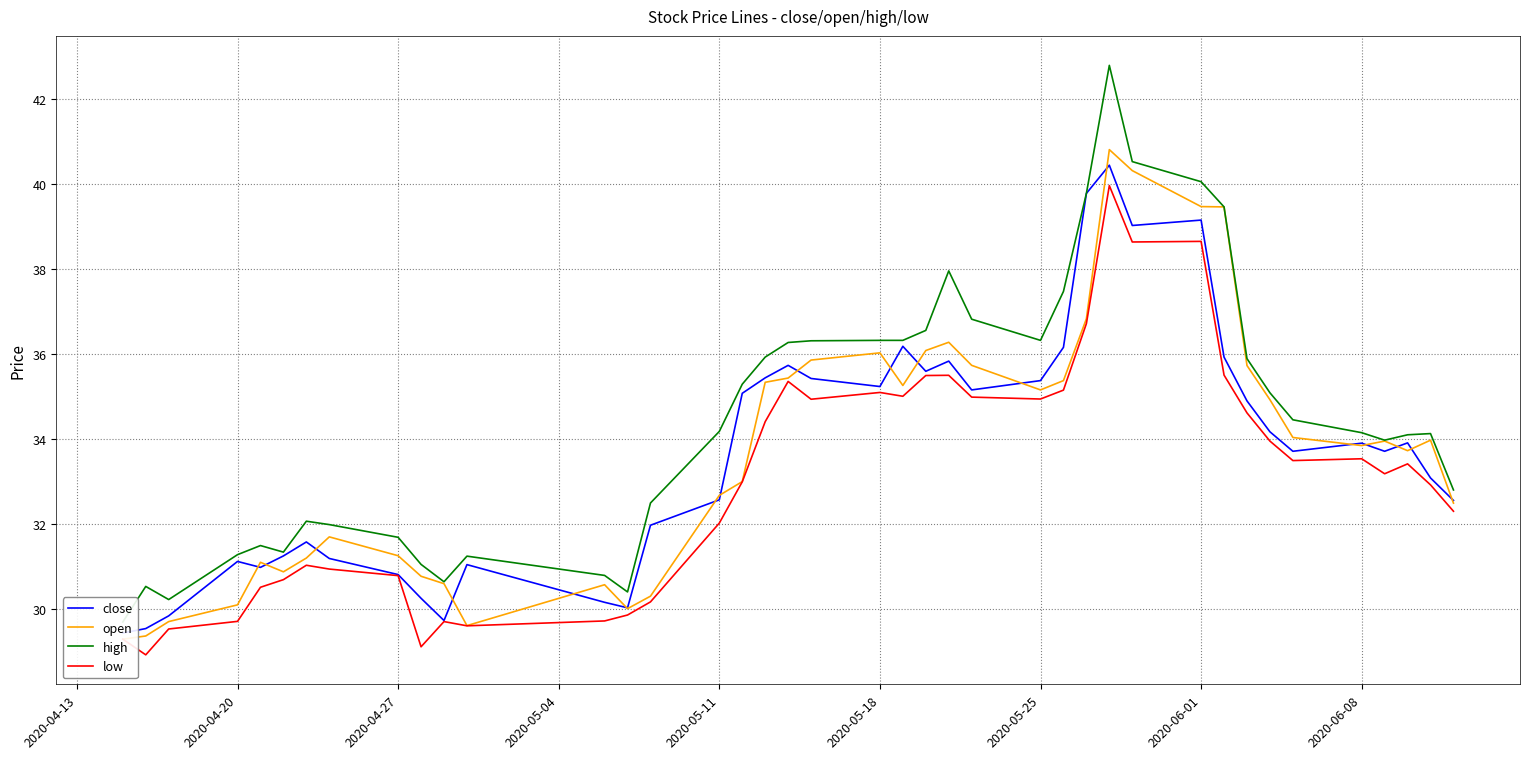

At how many categories does at least one series exceed 37?

7